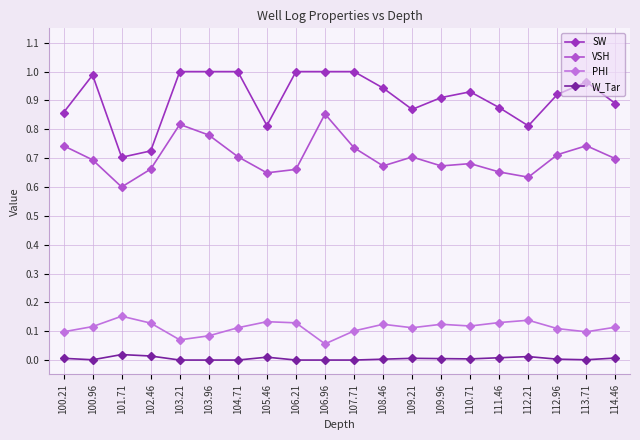

At how many categories does at least one series exceed 0?

20